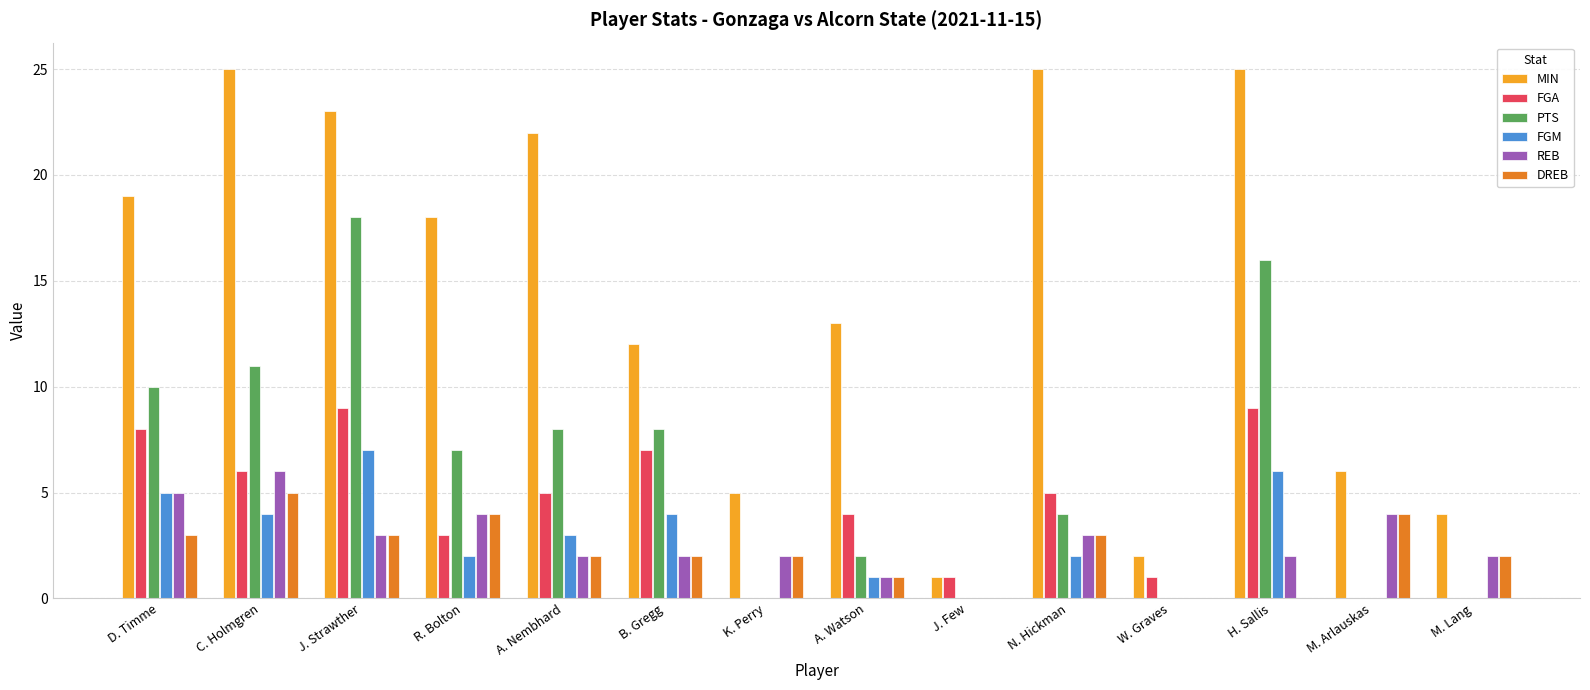

What is the sum of the PTS values at N. Hickman and W. Graves?

4